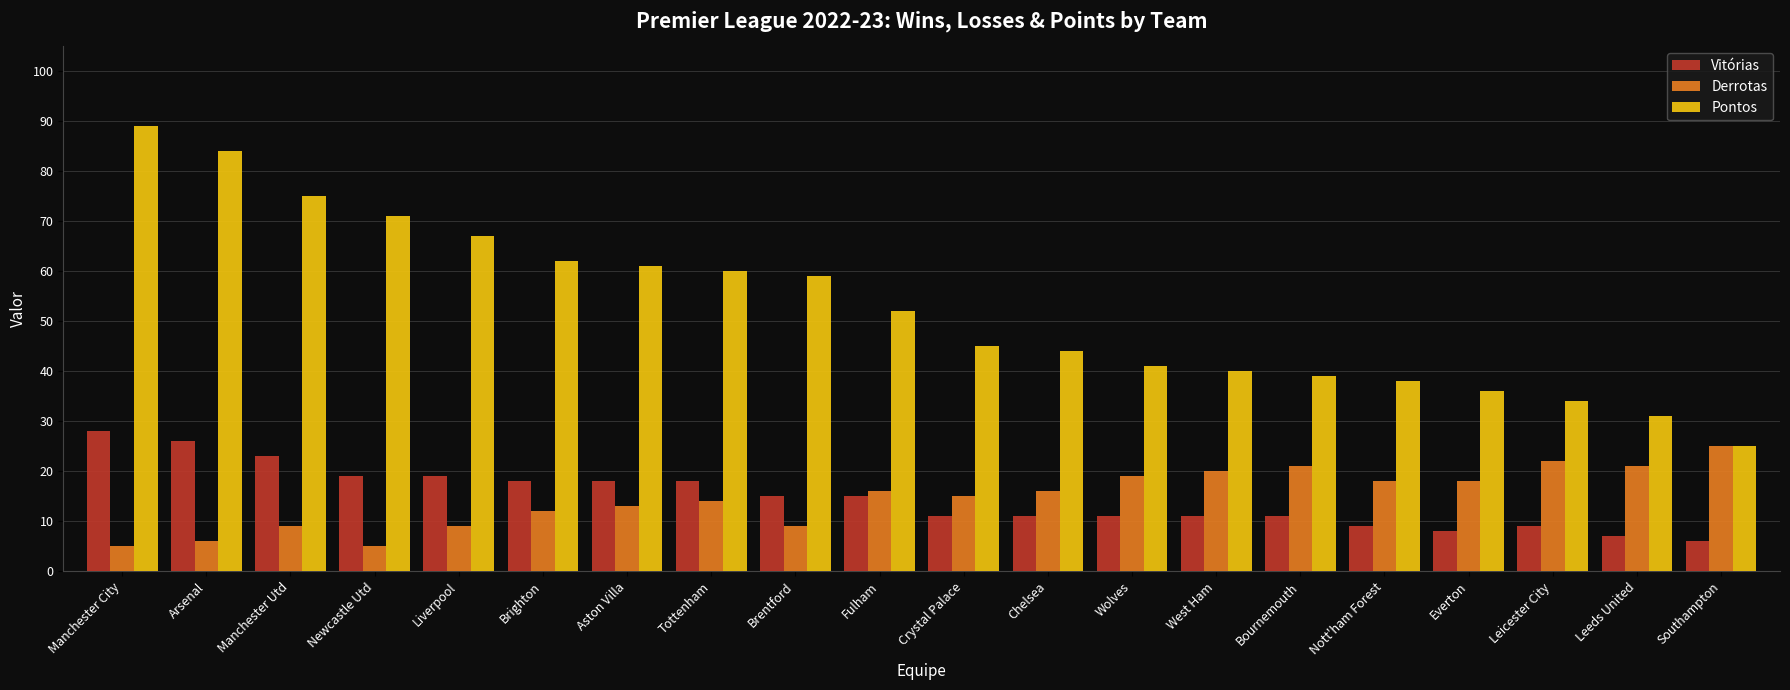

Reading left to right, transcribe all the data shown in this chart.

Vitórias: Manchester City=28	Arsenal=26	Manchester Utd=23	Newcastle Utd=19	Liverpool=19	Brighton=18	Aston Villa=18	Tottenham=18	Brentford=15	Fulham=15	Crystal Palace=11	Chelsea=11	Wolves=11	West Ham=11	Bournemouth=11	Nott'ham Forest=9	Everton=8	Leicester City=9	Leeds United=7	Southampton=6
Derrotas: Manchester City=5	Arsenal=6	Manchester Utd=9	Newcastle Utd=5	Liverpool=9	Brighton=12	Aston Villa=13	Tottenham=14	Brentford=9	Fulham=16	Crystal Palace=15	Chelsea=16	Wolves=19	West Ham=20	Bournemouth=21	Nott'ham Forest=18	Everton=18	Leicester City=22	Leeds United=21	Southampton=25
Pontos: Manchester City=89	Arsenal=84	Manchester Utd=75	Newcastle Utd=71	Liverpool=67	Brighton=62	Aston Villa=61	Tottenham=60	Brentford=59	Fulham=52	Crystal Palace=45	Chelsea=44	Wolves=41	West Ham=40	Bournemouth=39	Nott'ham Forest=38	Everton=36	Leicester City=34	Leeds United=31	Southampton=25